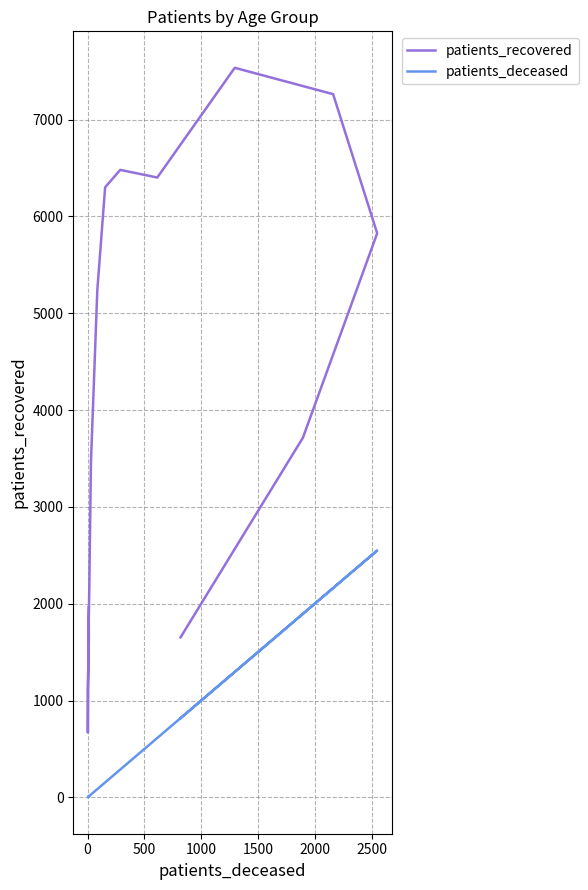

At 0, list the series in order from smallest to largest.

patients_deceased, patients_recovered